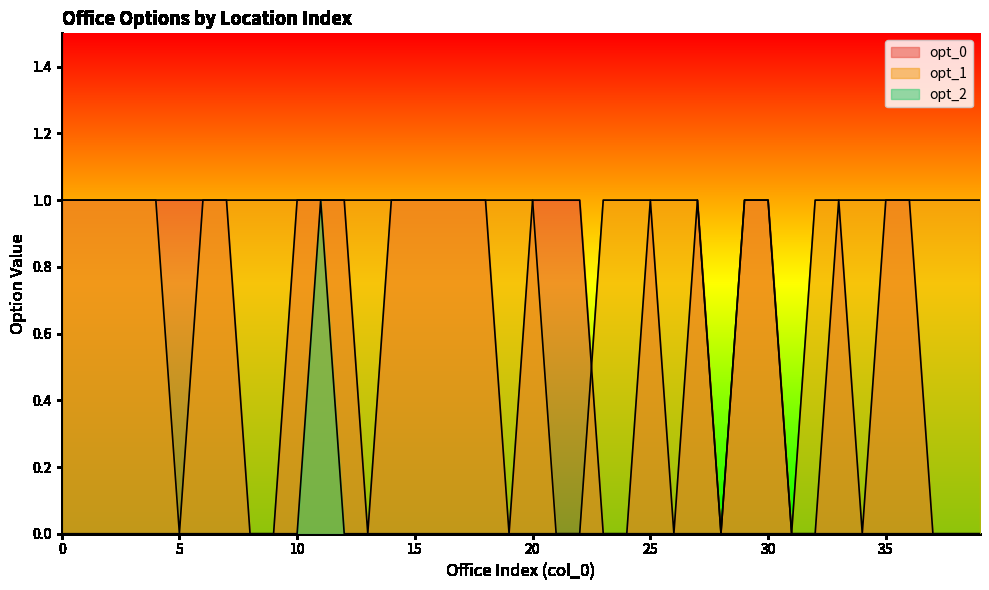

Does the chart have visible grid lines?

No